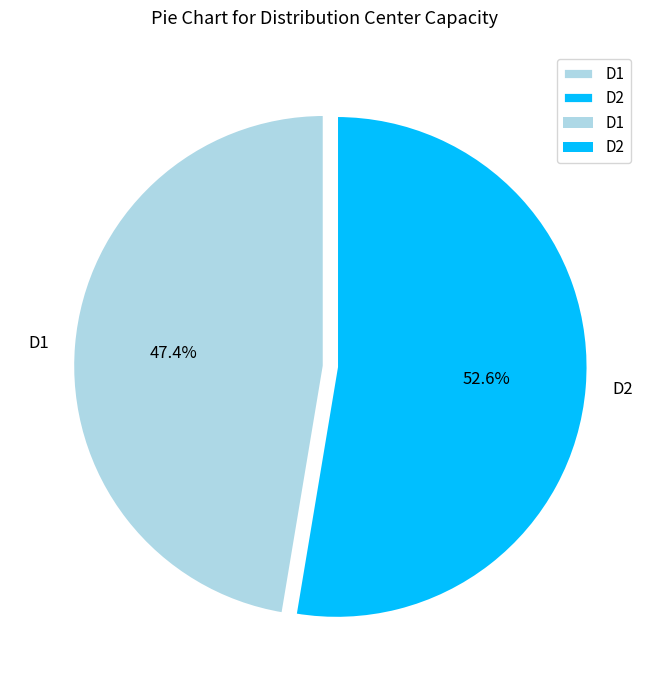

How many segments does this pie chart have?

2